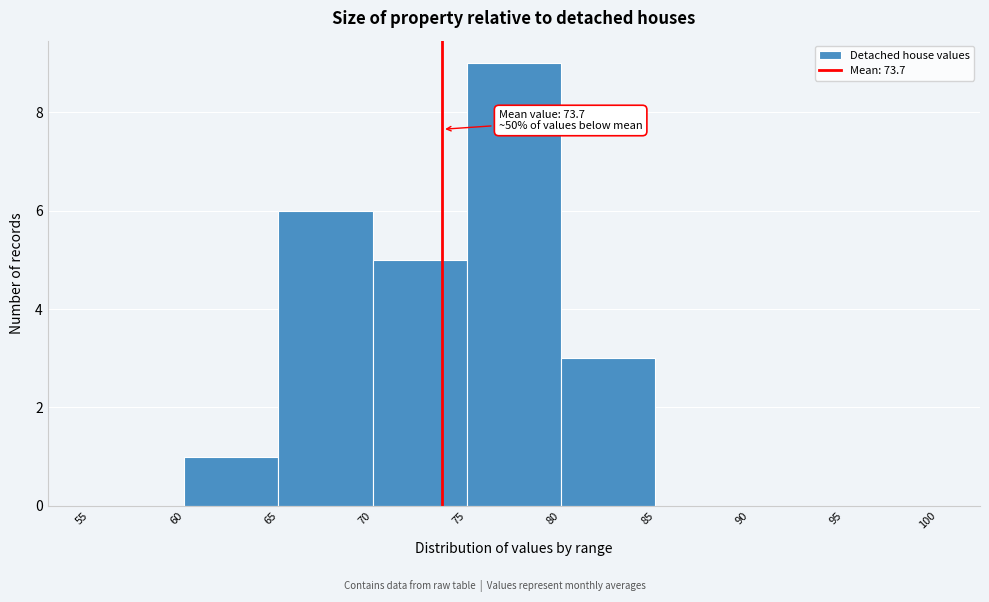

Which range on the x-axis has the tallest bar?

75 to 80